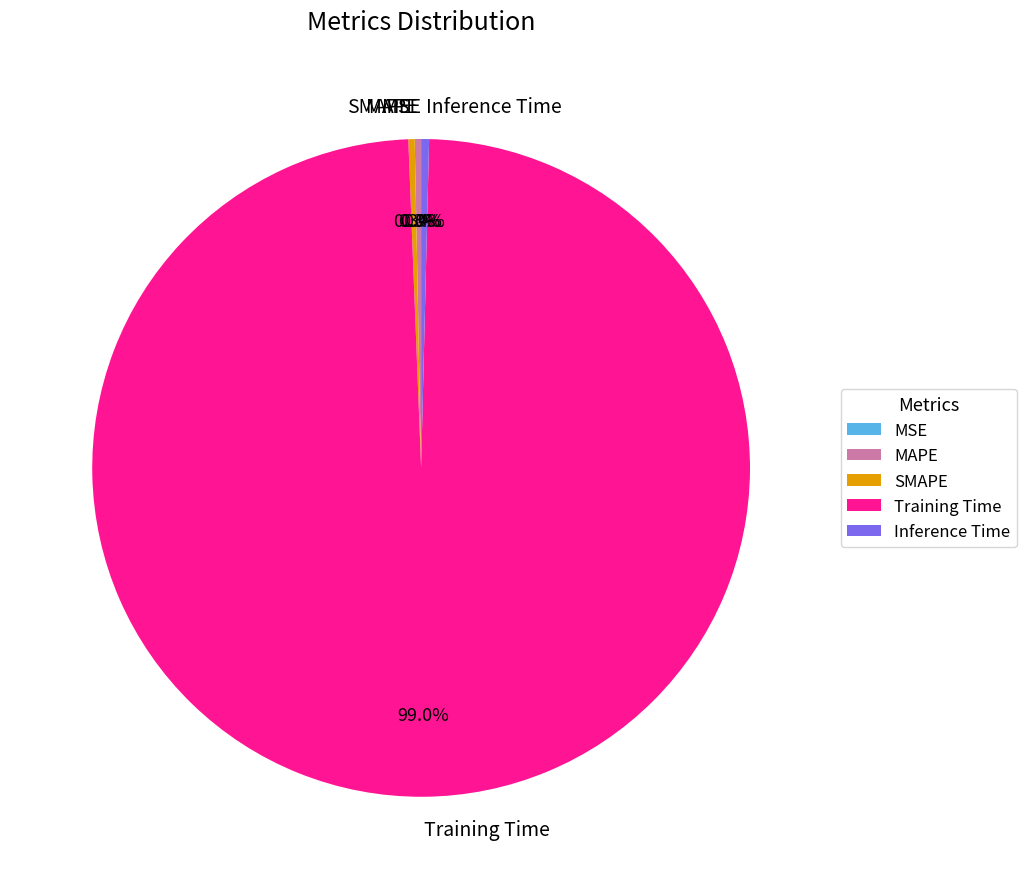

Does MAPE represent more than half of the total?

No